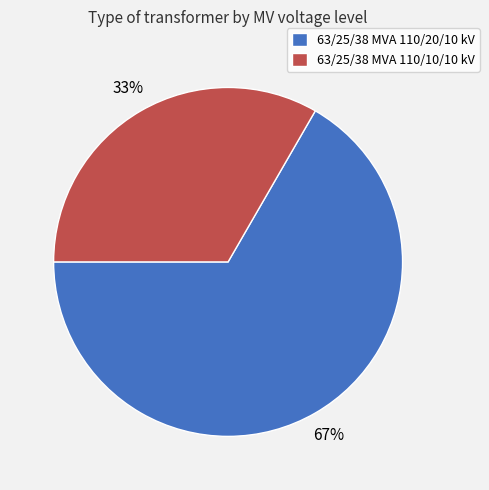

What is the largest slice in the pie chart?

63/25/38 MVA 110/20/10 kV